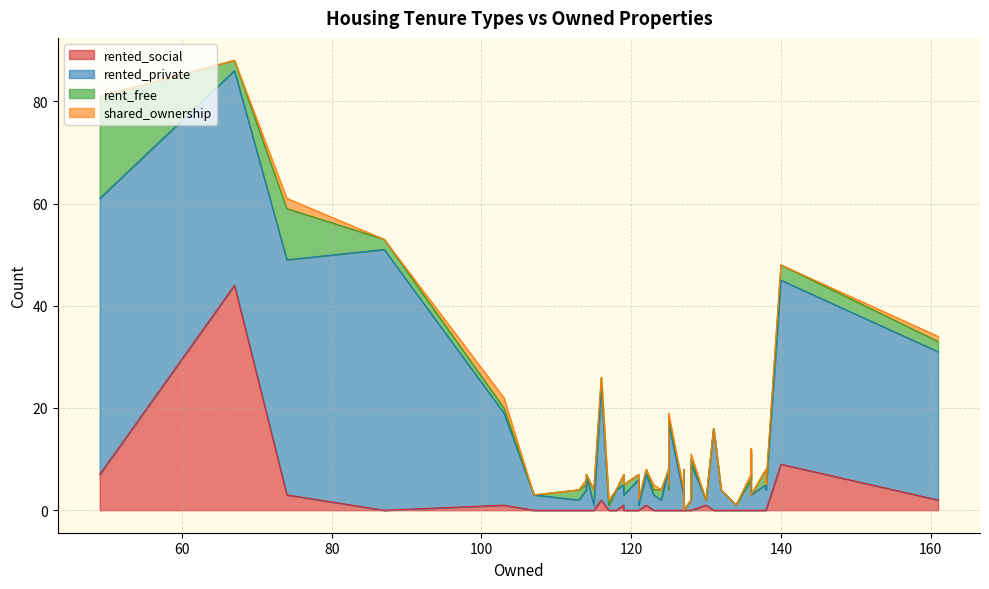

What is the value of the rented_private point at the 34th from the left?

16